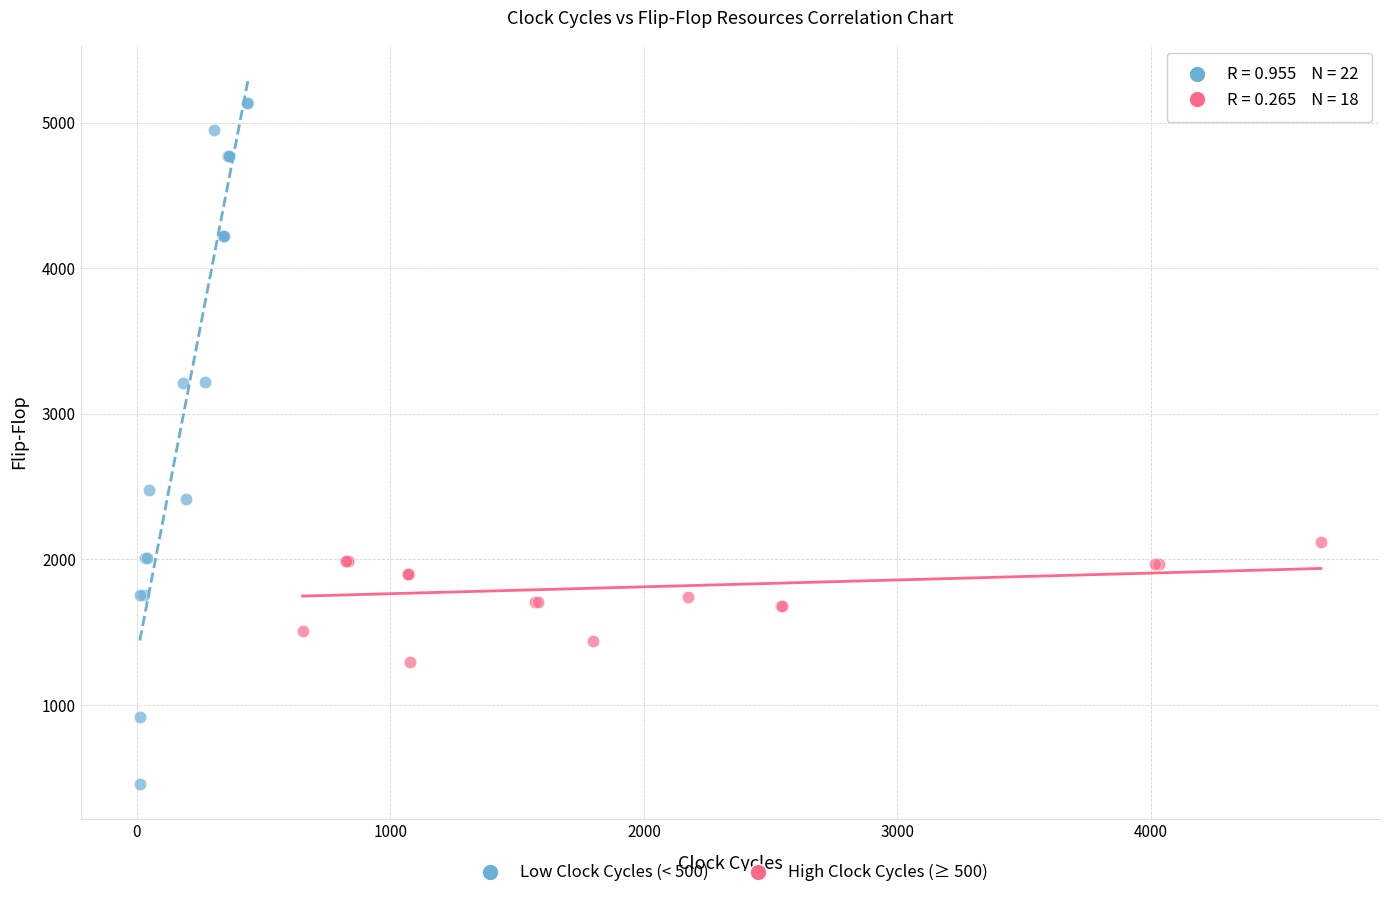

Which series has the largest Y range (max minus min)?

Low Clock Cycles (< 500)